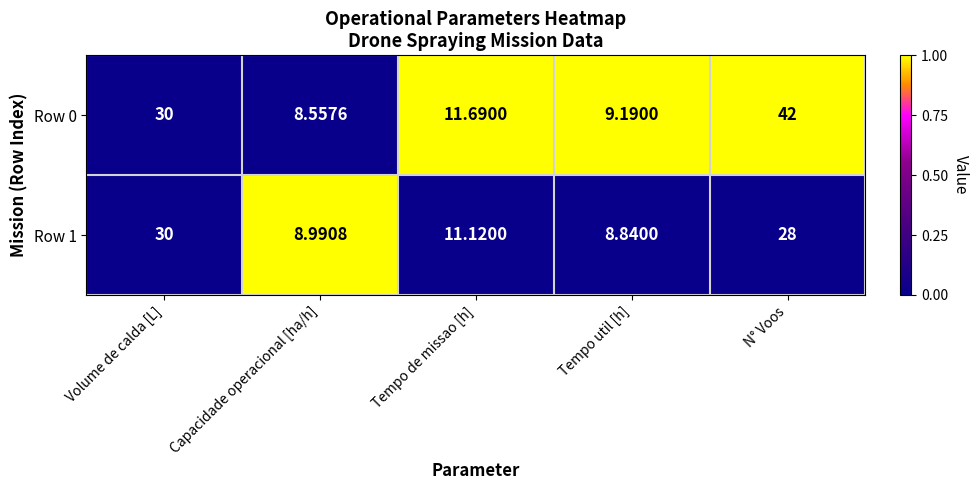

Is the value of Row 0 at Tempo de missao [h] greater than the value of Row 1 at Volume de calda [L]?

No